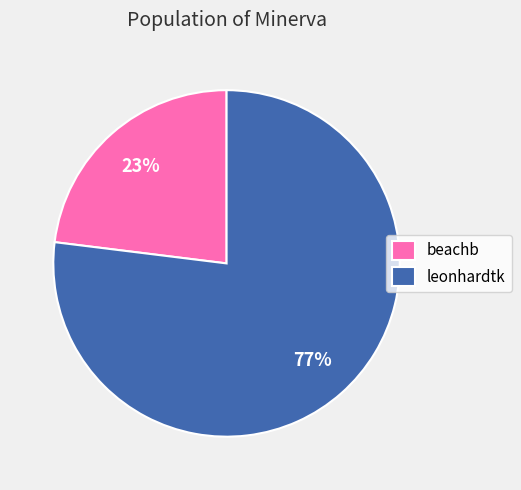

Approximately how many times larger is the value at beachb compared to leonhardtk?

0.3